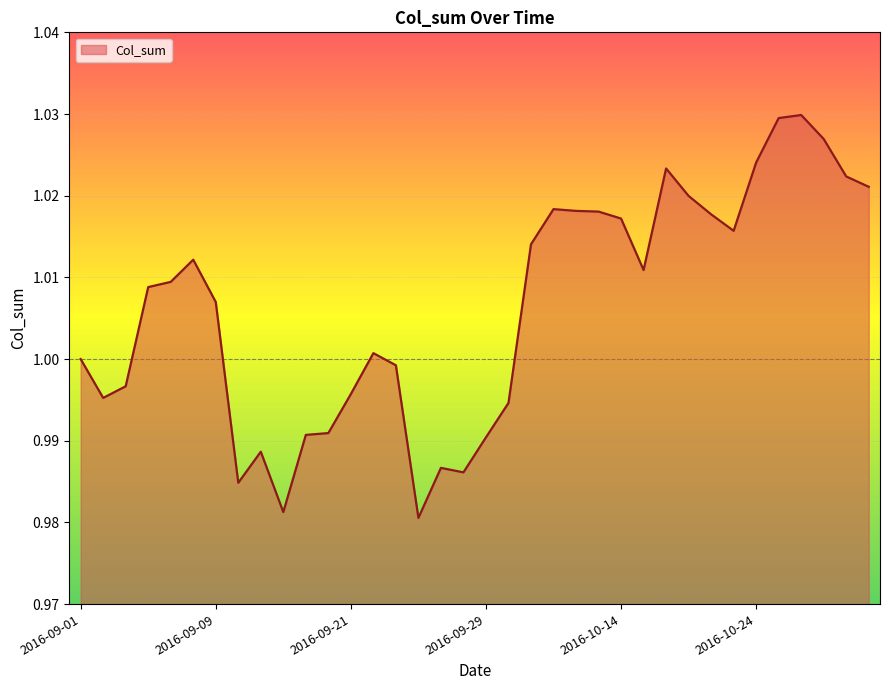

Reading right to left, transcribe all the data shown in this chart.

1.0	1.0	1.0	1.0	1.0	1.0	1.0	1.0	1.0	1.0	1.0	1.0	1.0	1.0	1.0	1.0	1.0	1.0	1.0	1.0	1.0	1.0	1.0	1.0	1.0	1.0	1.0	1.0	1.0	1.0	1.0	1.0	1.0	1.0	1.0	1.0